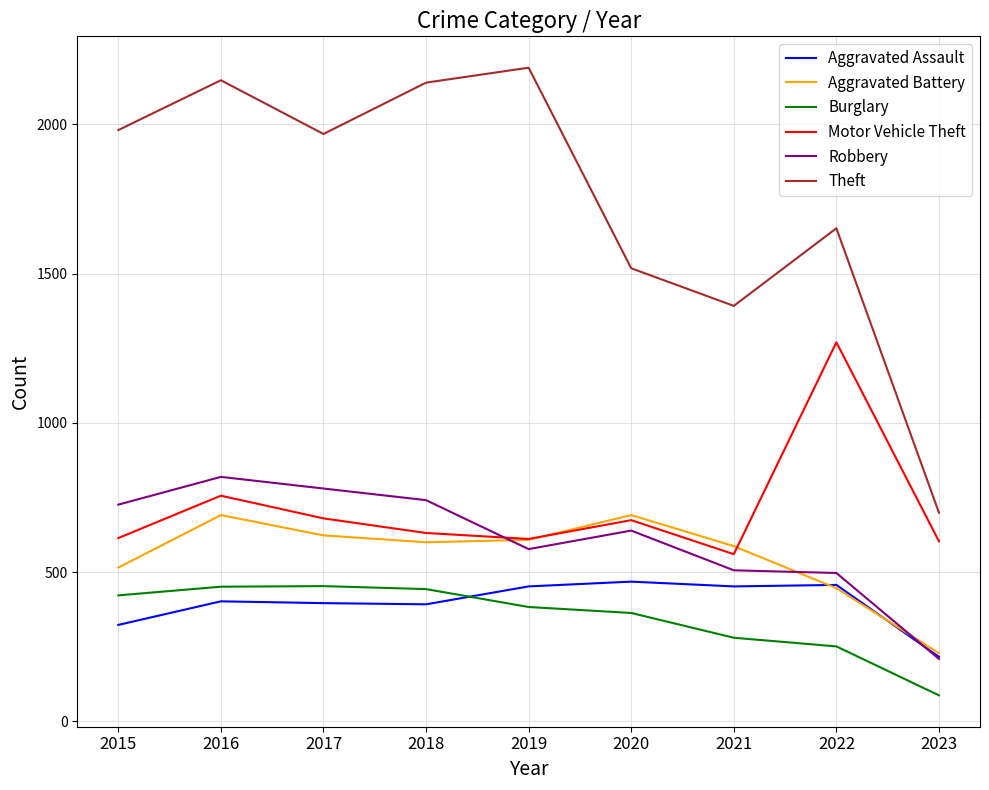

What is the difference between the highest and lowest values at 2016?

1746